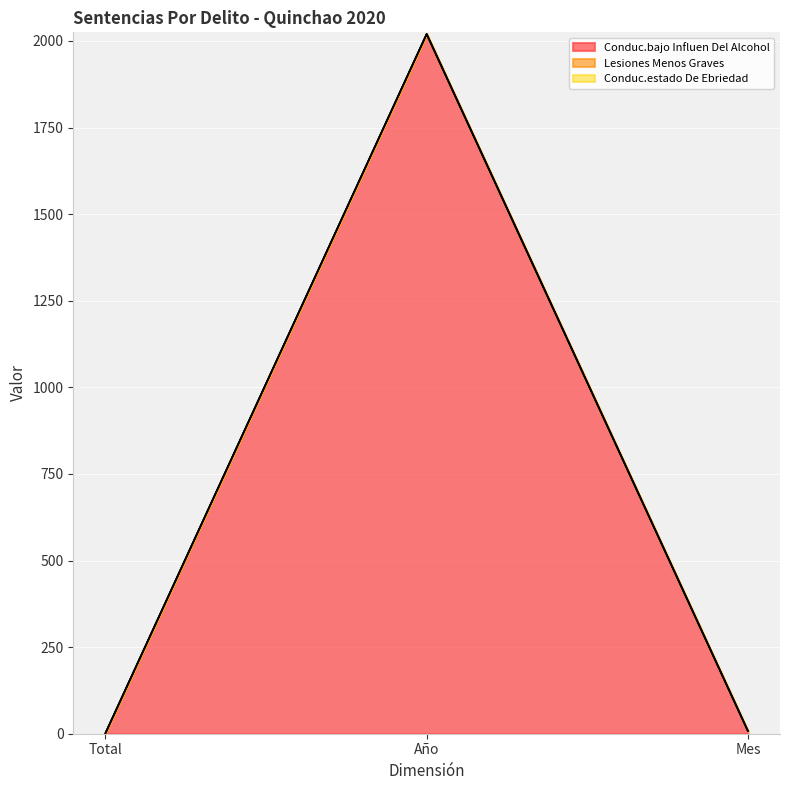

Reading left to right, list all the values displayed in this chart.

Conduc.bajo Influen Del Alcohol: 1	2020	8
Lesiones Menos Graves: 2	2020	8
Conduc.estado De Ebriedad: 1	2020	8